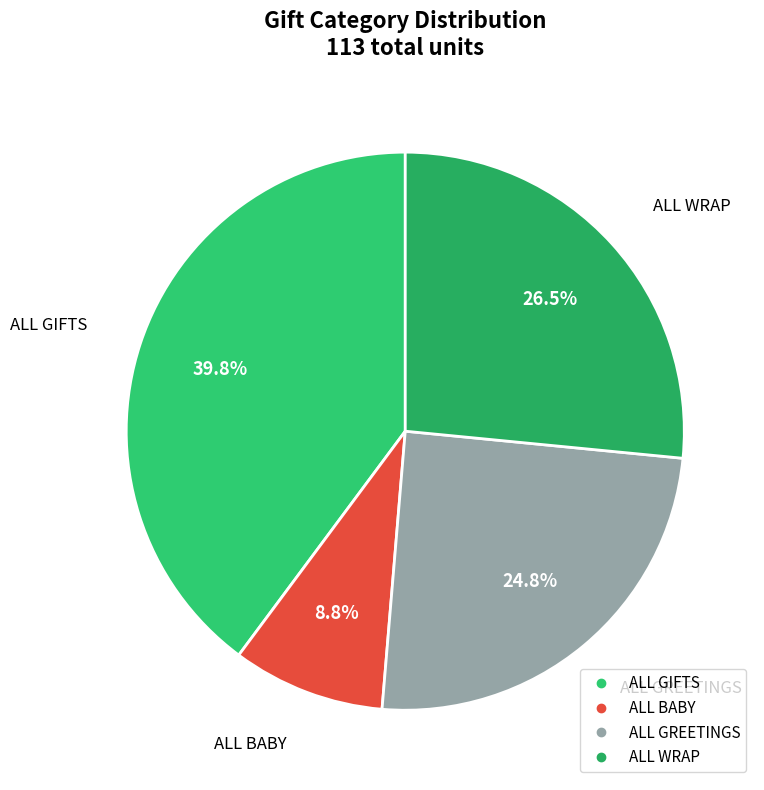

What portion of the pie excludes ALL GIFTS?

60.2%